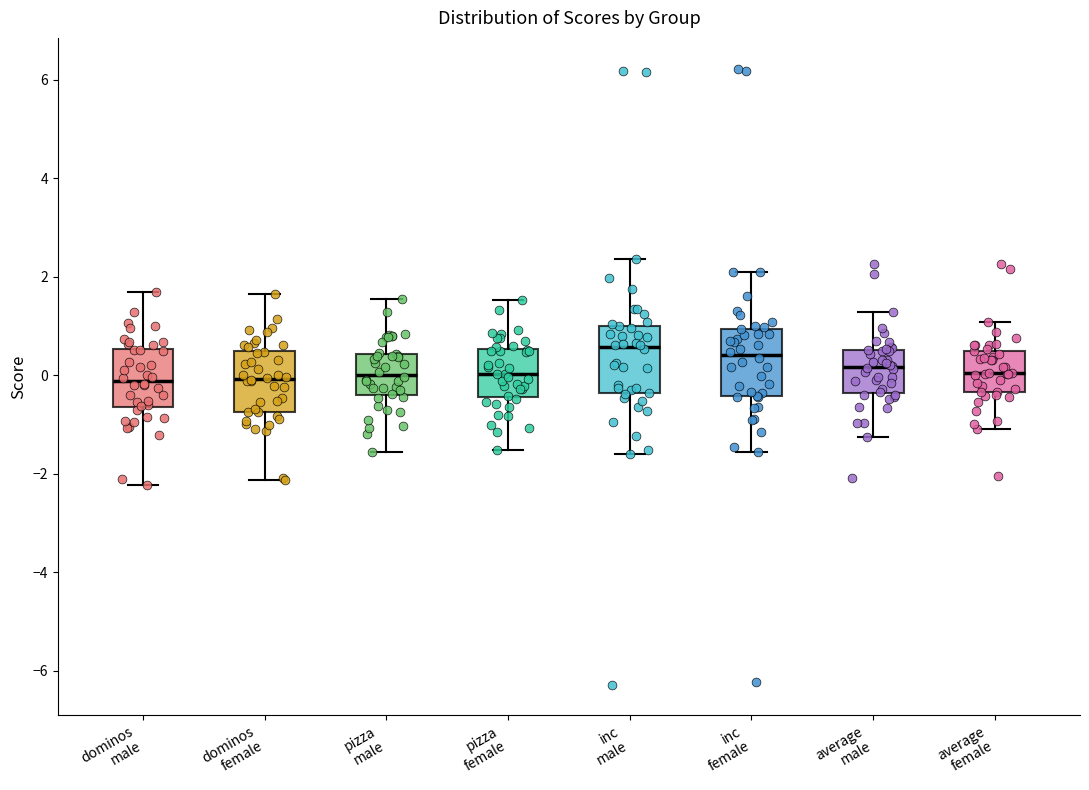

Reading left to right, transcribe this box plot: for each box, give where its median line is, the range the box spans, and where its two whiskers end, as read against the y-axis. The values are not printed on the chart, so give them approximately, as read against the axis.

dominos male: median -0.2, box -0.6 to 0.6, whiskers -2.2 to 1.6
dominos female: median 0.0, box -0.8 to 0.4, whiskers -2.2 to 1.6
pizza male: median 0.0, box -0.4 to 0.4, whiskers -1.6 to 1.6
pizza female: median 0.0, box -0.4 to 0.6, whiskers -1.6 to 1.6
inc male: median 0.6, box -0.4 to 1.0, whiskers -1.6 to 2.4
inc female: median 0.4, box -0.4 to 1.0, whiskers -1.6 to 2.0
average male: median 0.2, box -0.4 to 0.6, whiskers -1.2 to 1.2
average female: median 0.0, box -0.4 to 0.6, whiskers -1.0 to 1.0